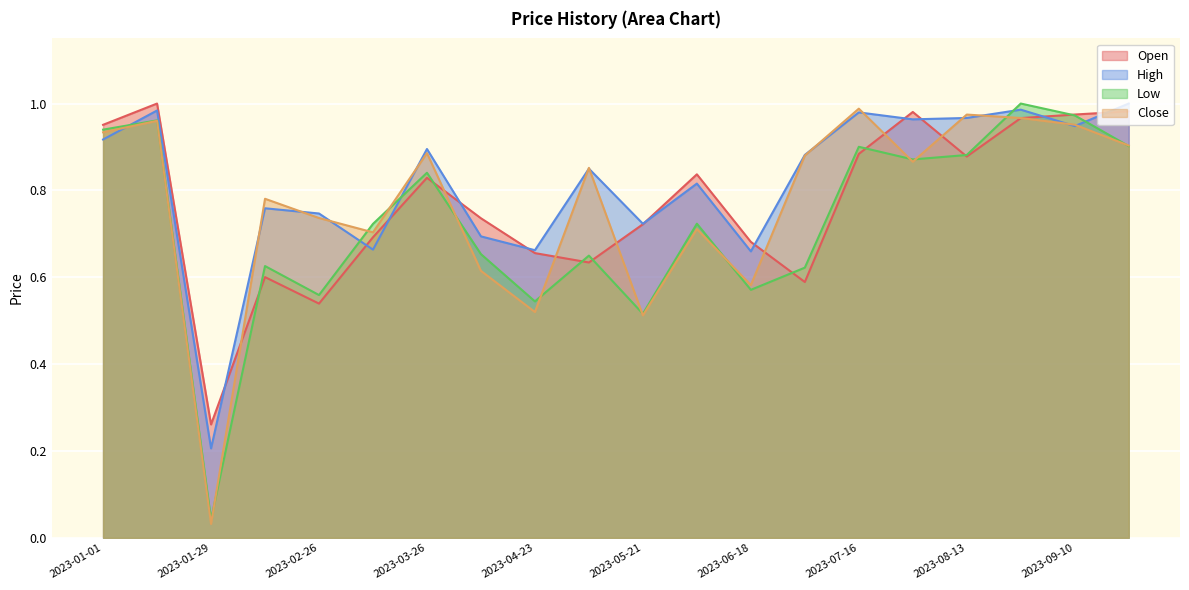

Which has a higher value, 2023-02-12 or 2023-04-23?

2023-04-23